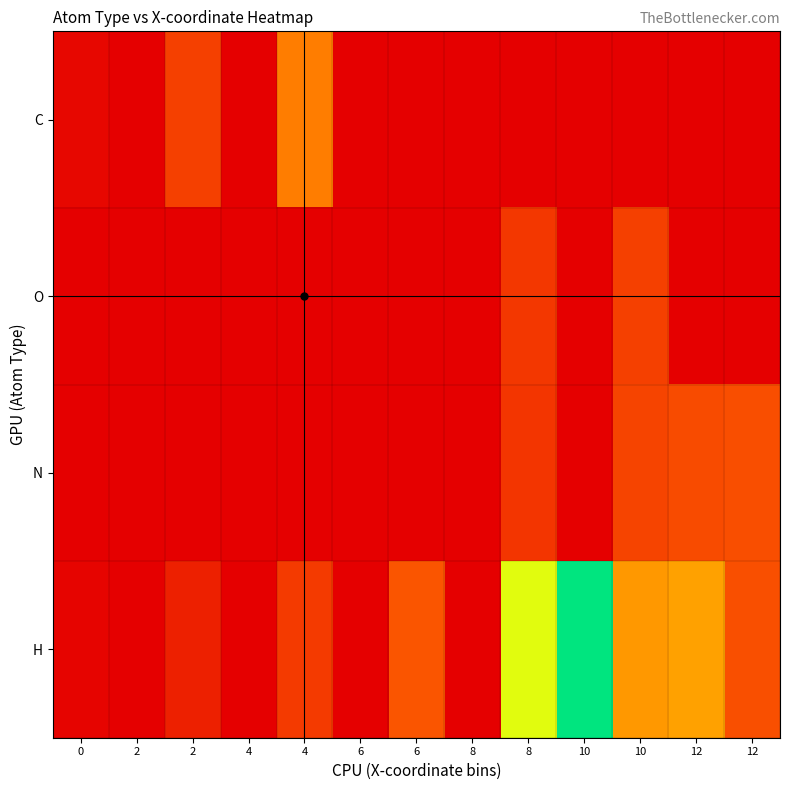

Reading left to right, list all the values displayed in this chart.

C: 0=1.3	2=0.0	2=10.3	4=0.0	4=18.5	6=0.0	6=0.0	8=0.0	8=0.0	10=0.0	10=0.0	12=0.0	12=0.0
O: 0=0.0	2=0.0	2=0.0	4=0.0	4=0.0	6=0.0	6=0.0	8=0.0	8=8.7	10=0.0	10=10.2	12=0.0	12=0.0
N: 0=0.0	2=0.0	2=0.0	4=0.0	4=0.0	6=0.0	6=0.0	8=0.0	8=8.6	10=0.0	10=10.8	12=11.9	12=12.3
H: 0=0.8	2=0.0	2=5.2	4=0.0	4=9.3	6=0.0	6=13.4	8=0.0	8=33.8	10=48.0	10=21.2	12=22.1	12=12.5